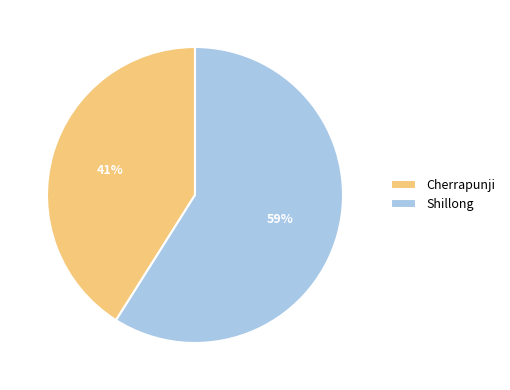

Combined, do Shillong and Cherrapunji account for over 50%?

Yes